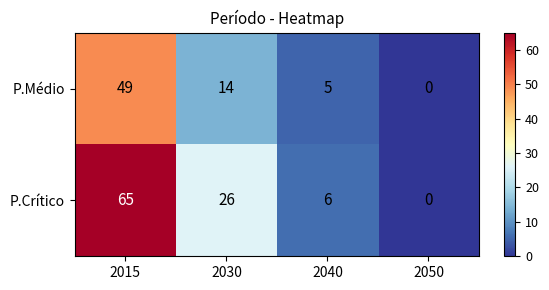

List the series in order of their overall mean, lowest first.

P.Médio, P.Crítico